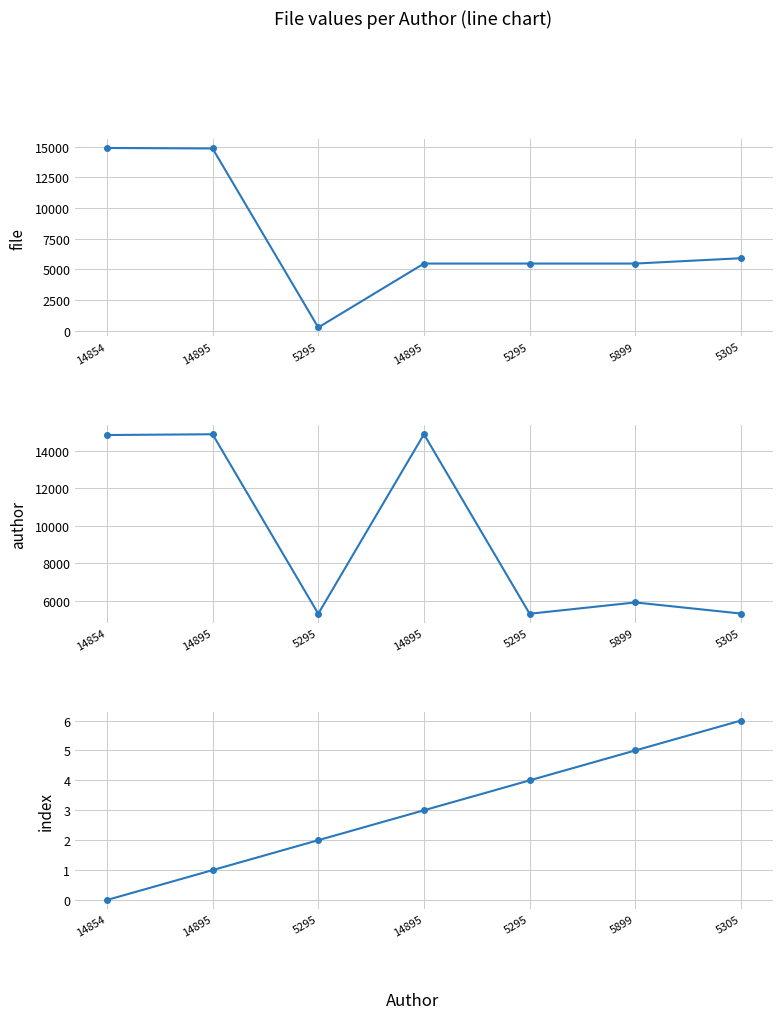

Count the number of categories in the chart.

7